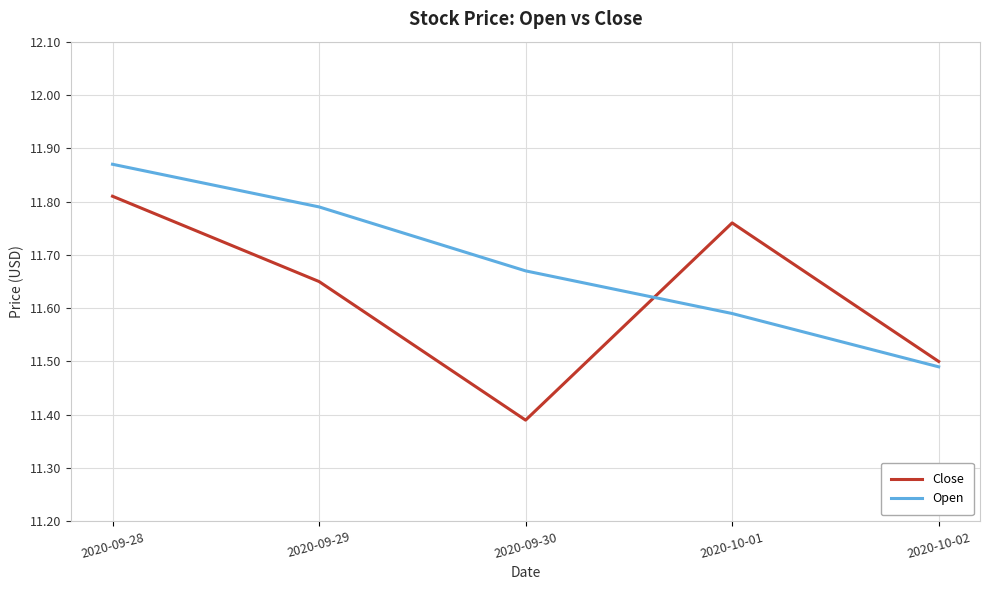

What is the difference between the maximum and minimum values in the Open series?

0.4